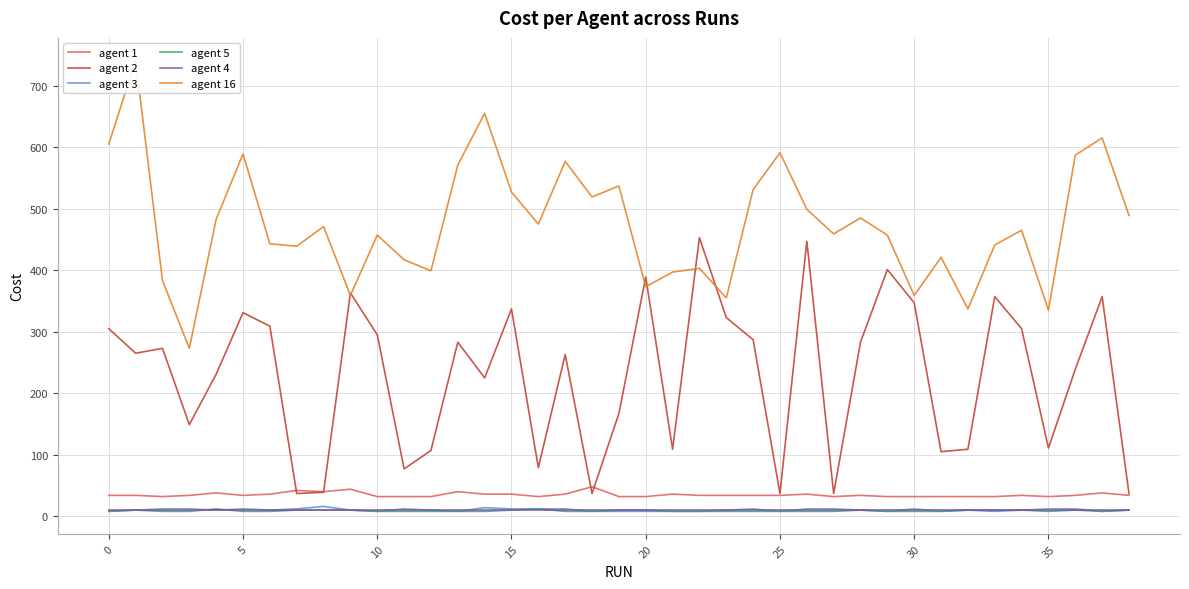

The agent 4 series shows 18 at 32. True or false?

False